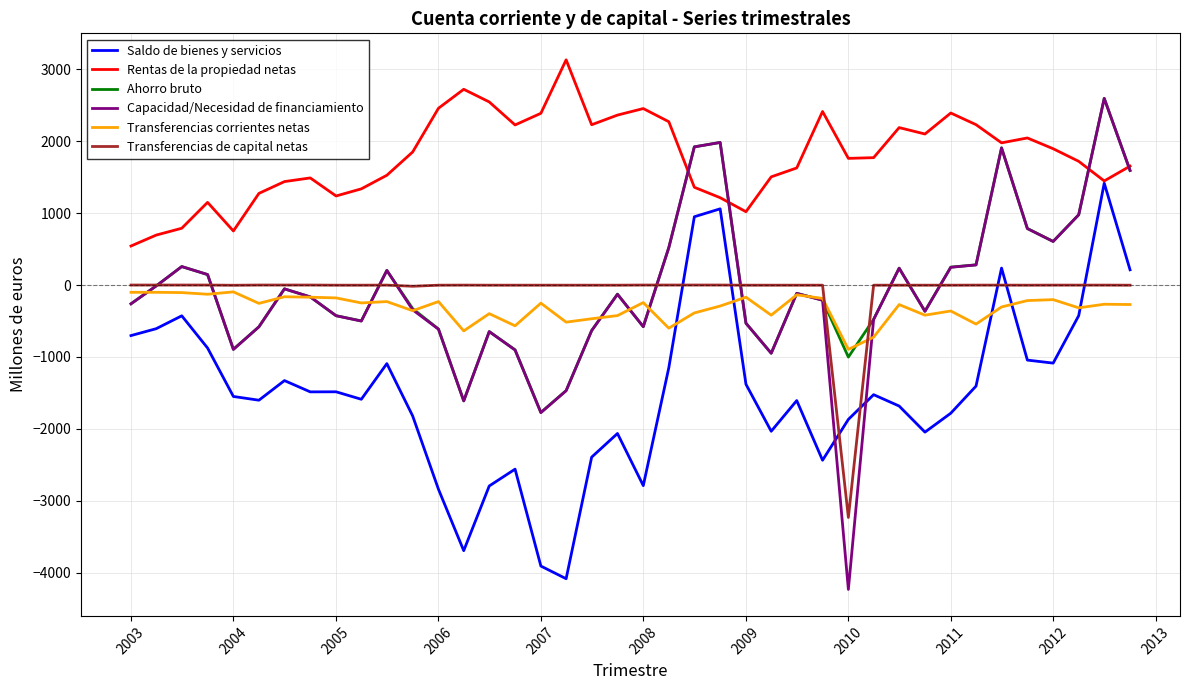

Does the chart display data point markers on the line(s)?

No